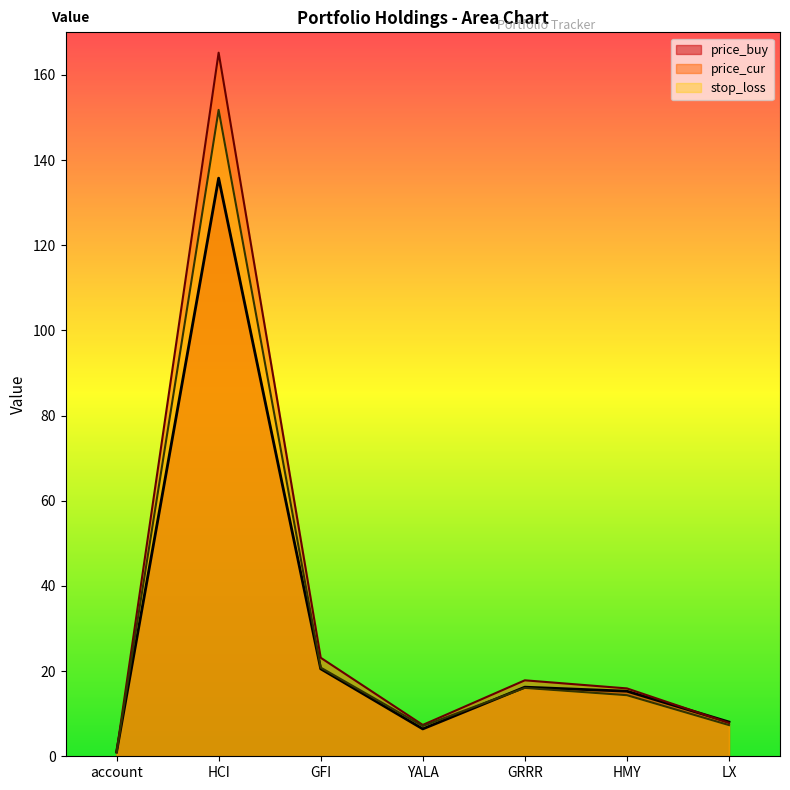

True or false: price_cur and stop_loss intersect in this chart.

False